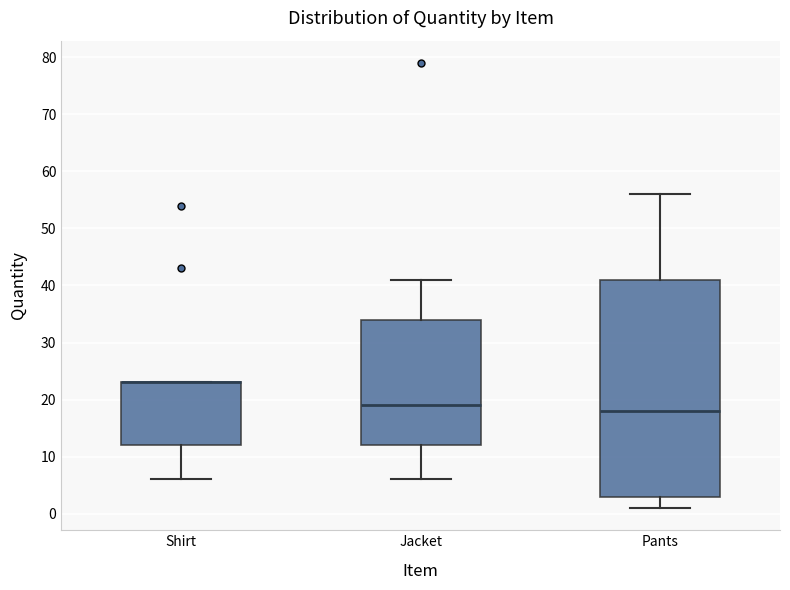

Comparing the boxes themselves (not the whiskers), which one is the tallest?

Pants